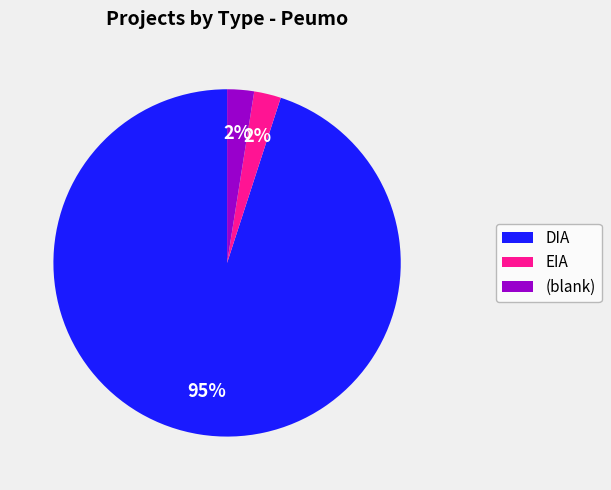

To the nearest percent, what is the average slice percentage?

33%